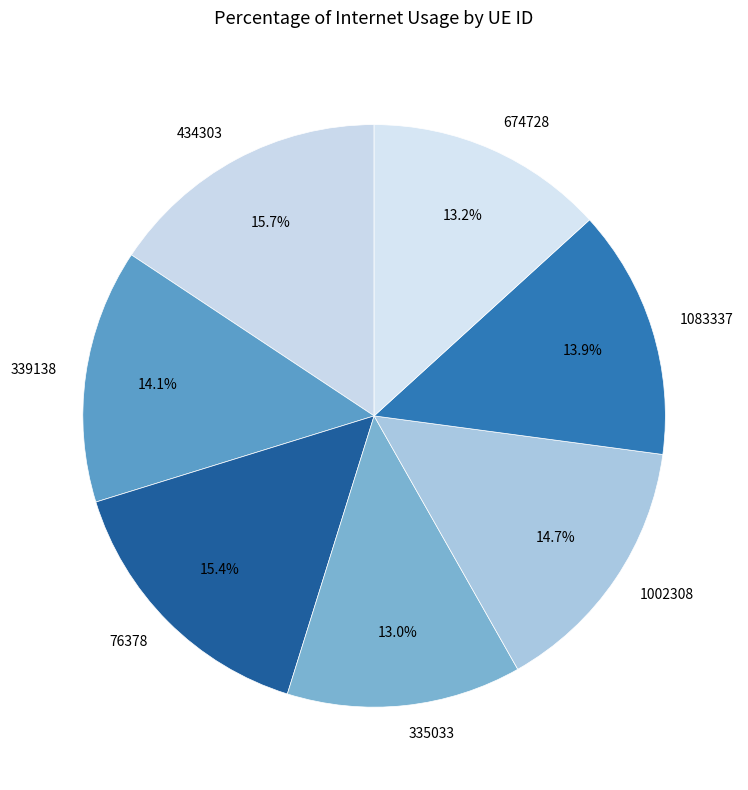

What percentage is NOT represented by 434303?

84.3%